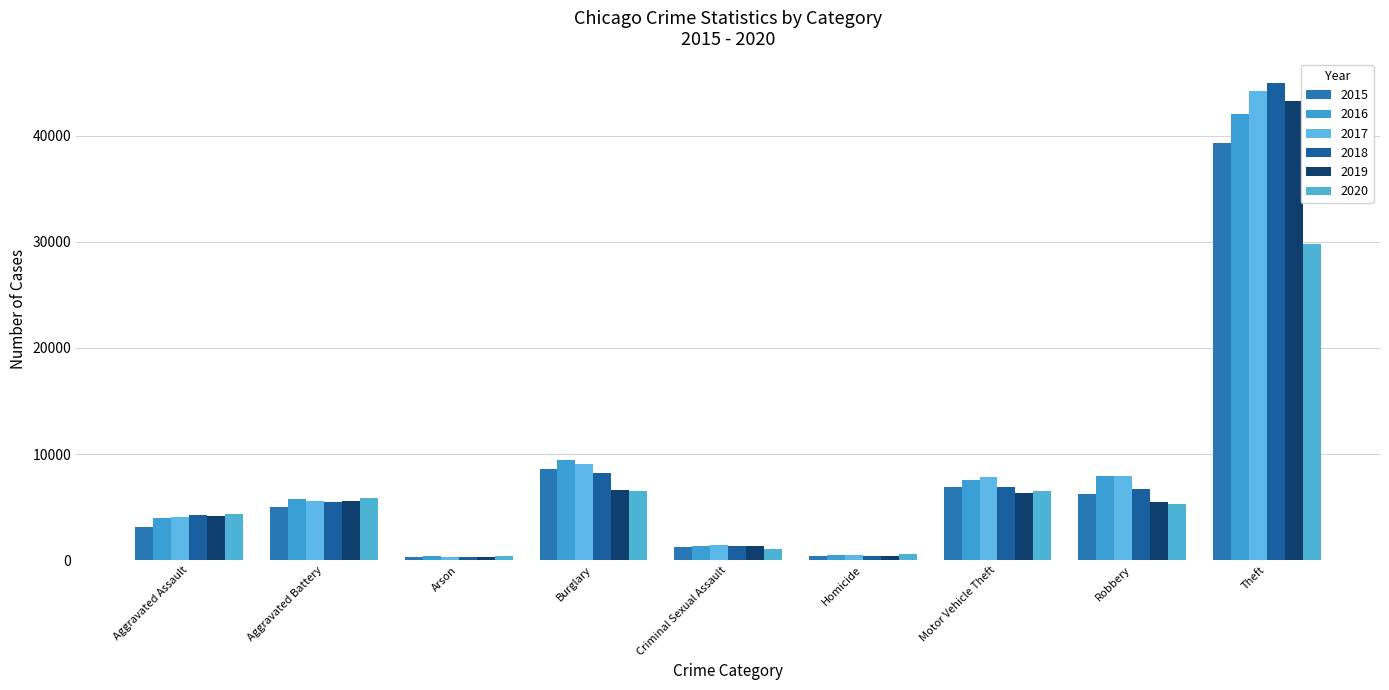

Where is 2016 nearest to the value 21217?

Burglary